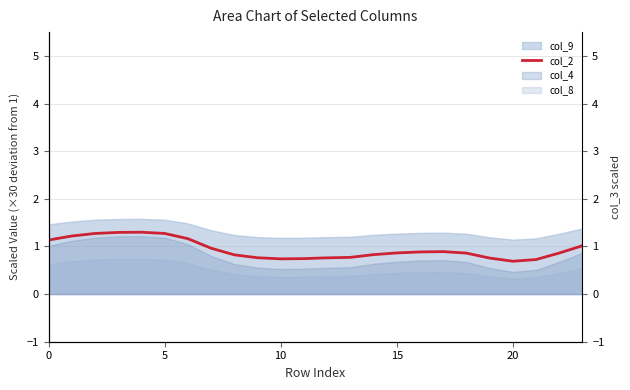

What is the sum of all values?

22.6